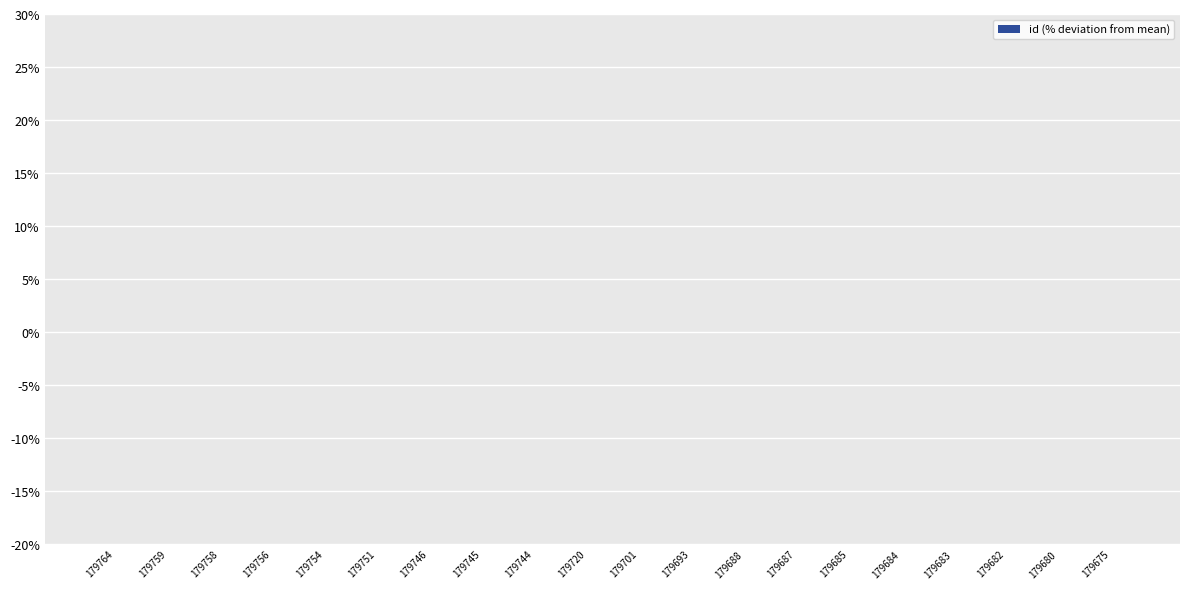

Is it true that the value at 179701 is -0.0?

True